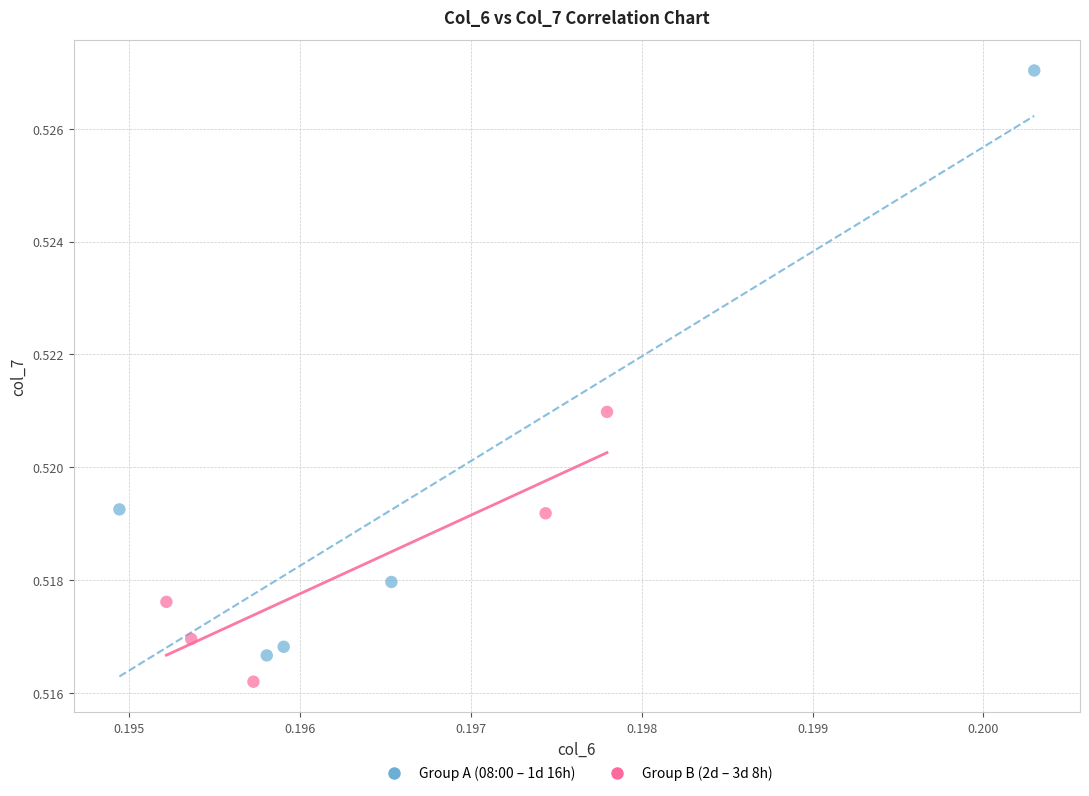

Which series contains the highest Y value?

Group A (08:00 – 1d 16h)